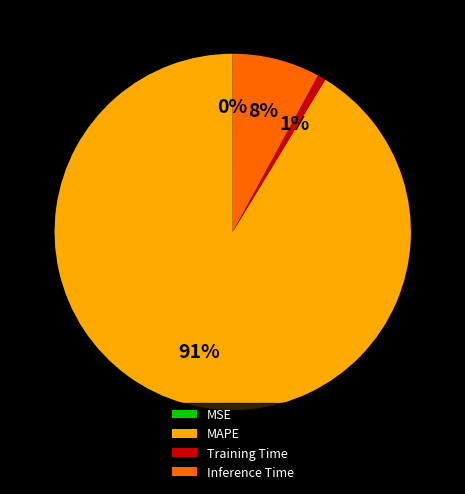

Do Training Time and MAPE together represent more than half of the pie?

Yes